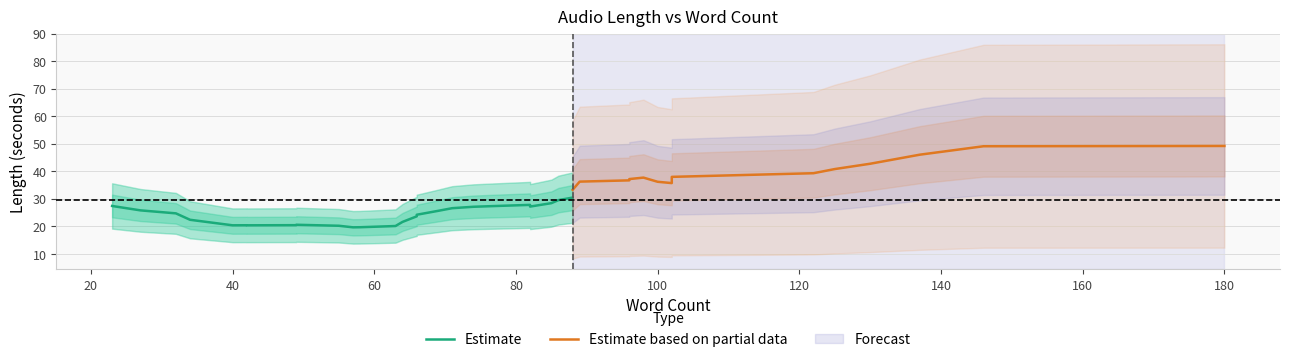

Does the chart have visible grid lines?

Yes